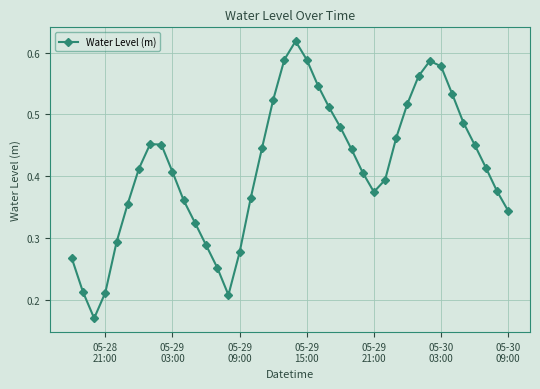

Count the values in the range 0 to 1.

40